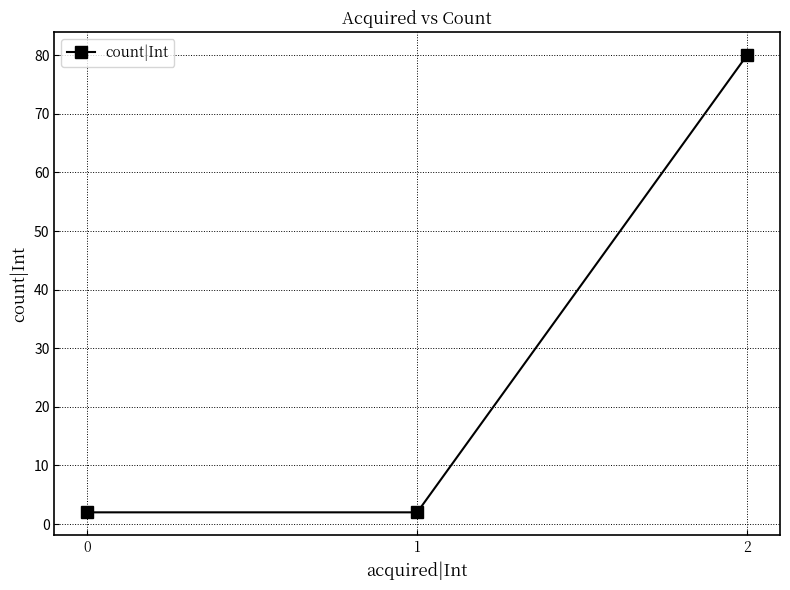

The chart shows a value of 2 at 0. True or false?

True